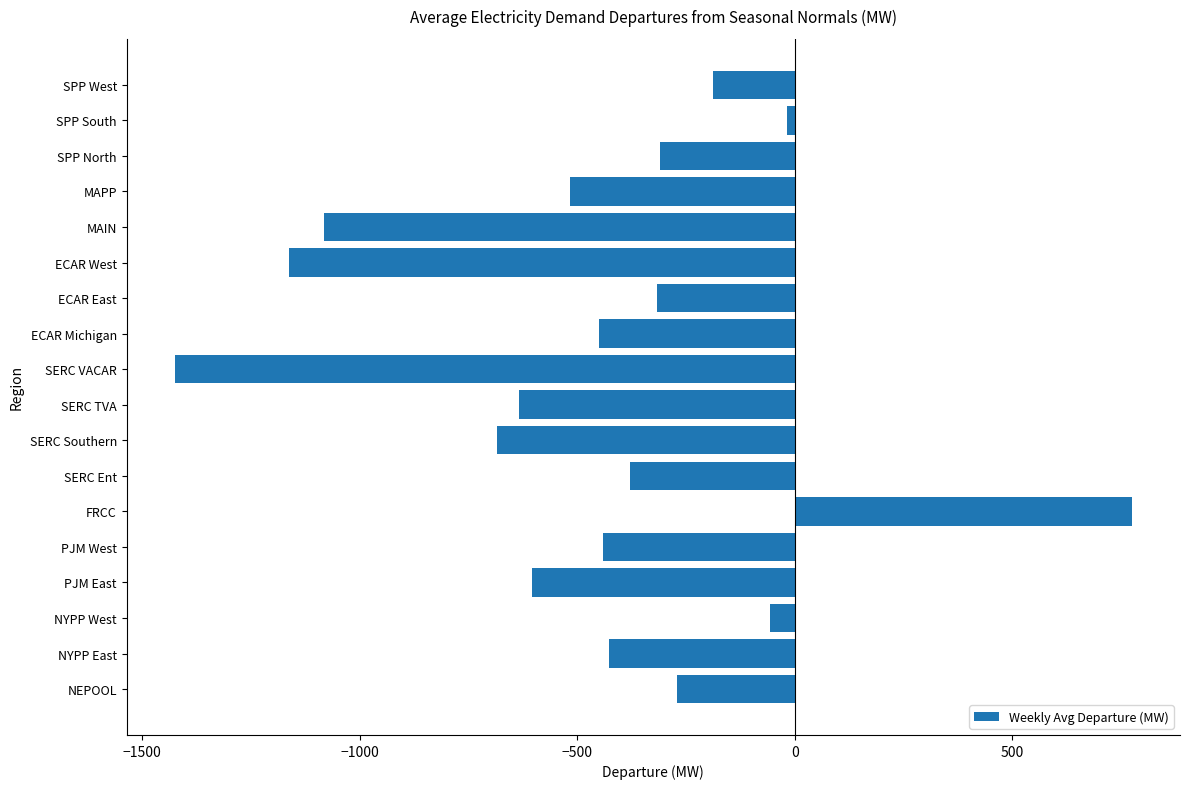

Is it true that the value at NYPP East is -426.8?

True